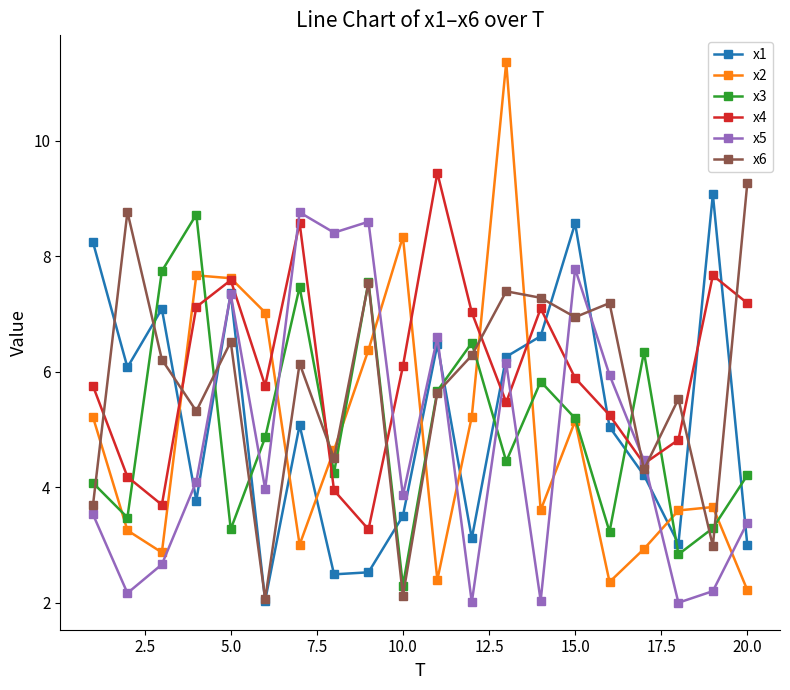

What is the value of the x3 point at the 16th from the left?

3.2